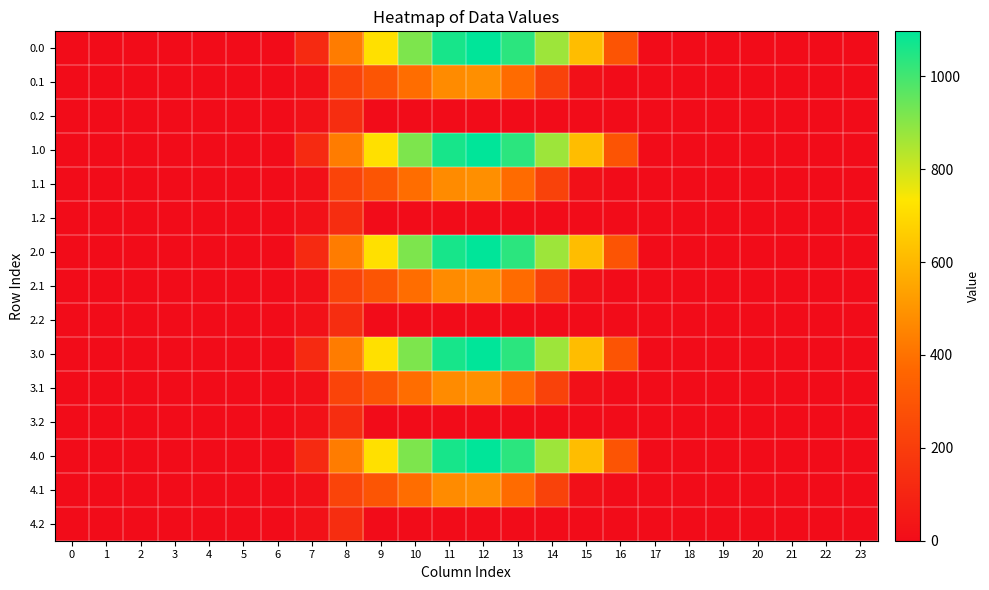

Reading left to right, list all the values displayed in this chart.

0.0: 0=0.0	1=0.0	2=0.0	3=0.0	4=0.0	5=0.0	6=0.0	7=120.6	8=430.3	9=716.9	10=916.2	11=1060.3	12=1096.7	13=1032.9	14=870.6	15=615.9	16=294.5	17=0.0	18=0.0	19=0.0	20=0.0	21=0.0	22=0.0	23=0.0
0.1: 0=0.0	1=0.0	2=0.0	3=0.0	4=0.0	5=0.0	6=0.0	7=17.7	8=227.5	9=295.9	10=388.1	11=471.7	12=485.4	13=382.7	14=219.2	15=17.3	16=0.0	17=0.0	18=0.0	19=0.0	20=0.0	21=0.0	22=0.0	23=0.0
0.2: 0=0.0	1=0.0	2=0.0	3=0.0	4=0.0	5=0.0	6=0.0	7=22.3	8=134.2	9=0.0	10=0.0	11=0.0	12=0.0	13=0.0	14=0.0	15=0.0	16=0.0	17=0.0	18=0.0	19=0.0	20=0.0	21=0.0	22=0.0	23=0.0
1.0: 0=0.0	1=0.0	2=0.0	3=0.0	4=0.0	5=0.0	6=0.0	7=120.6	8=430.3	9=716.9	10=916.2	11=1060.3	12=1096.7	13=1032.9	14=870.6	15=615.9	16=294.5	17=0.0	18=0.0	19=0.0	20=0.0	21=0.0	22=0.0	23=0.0
1.1: 0=0.0	1=0.0	2=0.0	3=0.0	4=0.0	5=0.0	6=0.0	7=17.7	8=227.5	9=295.9	10=388.1	11=471.7	12=485.4	13=382.7	14=219.2	15=17.3	16=0.0	17=0.0	18=0.0	19=0.0	20=0.0	21=0.0	22=0.0	23=0.0
1.2: 0=0.0	1=0.0	2=0.0	3=0.0	4=0.0	5=0.0	6=0.0	7=22.3	8=134.2	9=0.0	10=0.0	11=0.0	12=0.0	13=0.0	14=0.0	15=0.0	16=0.0	17=0.0	18=0.0	19=0.0	20=0.0	21=0.0	22=0.0	23=0.0
2.0: 0=0.0	1=0.0	2=0.0	3=0.0	4=0.0	5=0.0	6=0.0	7=120.6	8=430.3	9=716.9	10=916.2	11=1060.3	12=1096.7	13=1032.9	14=870.6	15=615.9	16=294.5	17=0.0	18=0.0	19=0.0	20=0.0	21=0.0	22=0.0	23=0.0
2.1: 0=0.0	1=0.0	2=0.0	3=0.0	4=0.0	5=0.0	6=0.0	7=17.7	8=227.5	9=295.9	10=388.1	11=471.7	12=485.4	13=382.7	14=219.2	15=17.3	16=0.0	17=0.0	18=0.0	19=0.0	20=0.0	21=0.0	22=0.0	23=0.0
2.2: 0=0.0	1=0.0	2=0.0	3=0.0	4=0.0	5=0.0	6=0.0	7=22.3	8=134.2	9=0.0	10=0.0	11=0.0	12=0.0	13=0.0	14=0.0	15=0.0	16=0.0	17=0.0	18=0.0	19=0.0	20=0.0	21=0.0	22=0.0	23=0.0
3.0: 0=0.0	1=0.0	2=0.0	3=0.0	4=0.0	5=0.0	6=0.0	7=120.6	8=430.3	9=716.9	10=916.2	11=1060.3	12=1096.7	13=1032.9	14=870.6	15=615.9	16=294.5	17=0.0	18=0.0	19=0.0	20=0.0	21=0.0	22=0.0	23=0.0
3.1: 0=0.0	1=0.0	2=0.0	3=0.0	4=0.0	5=0.0	6=0.0	7=17.7	8=227.5	9=295.9	10=388.1	11=471.7	12=485.4	13=382.7	14=219.2	15=17.3	16=0.0	17=0.0	18=0.0	19=0.0	20=0.0	21=0.0	22=0.0	23=0.0
3.2: 0=0.0	1=0.0	2=0.0	3=0.0	4=0.0	5=0.0	6=0.0	7=22.3	8=134.2	9=0.0	10=0.0	11=0.0	12=0.0	13=0.0	14=0.0	15=0.0	16=0.0	17=0.0	18=0.0	19=0.0	20=0.0	21=0.0	22=0.0	23=0.0
4.0: 0=0.0	1=0.0	2=0.0	3=0.0	4=0.0	5=0.0	6=0.0	7=120.6	8=430.3	9=716.9	10=916.2	11=1060.3	12=1096.7	13=1032.9	14=870.6	15=615.9	16=294.5	17=0.0	18=0.0	19=0.0	20=0.0	21=0.0	22=0.0	23=0.0
4.1: 0=0.0	1=0.0	2=0.0	3=0.0	4=0.0	5=0.0	6=0.0	7=17.7	8=227.5	9=295.9	10=388.1	11=471.7	12=485.4	13=382.7	14=219.2	15=17.3	16=0.0	17=0.0	18=0.0	19=0.0	20=0.0	21=0.0	22=0.0	23=0.0
4.2: 0=0.0	1=0.0	2=0.0	3=0.0	4=0.0	5=0.0	6=0.0	7=22.3	8=134.2	9=0.0	10=0.0	11=0.0	12=0.0	13=0.0	14=0.0	15=0.0	16=0.0	17=0.0	18=0.0	19=0.0	20=0.0	21=0.0	22=0.0	23=0.0